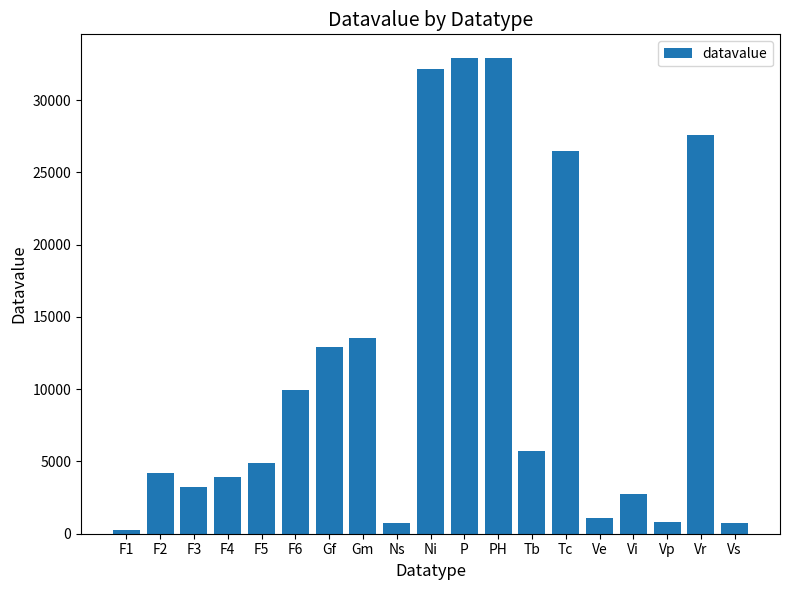

What is the maximum value shown in the chart?

32899